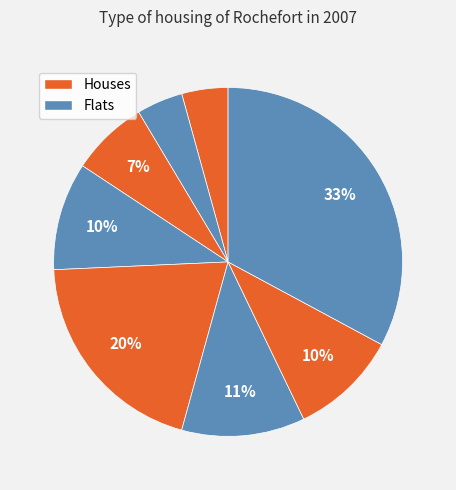

To the nearest percent, what is the average slice percentage?

12%